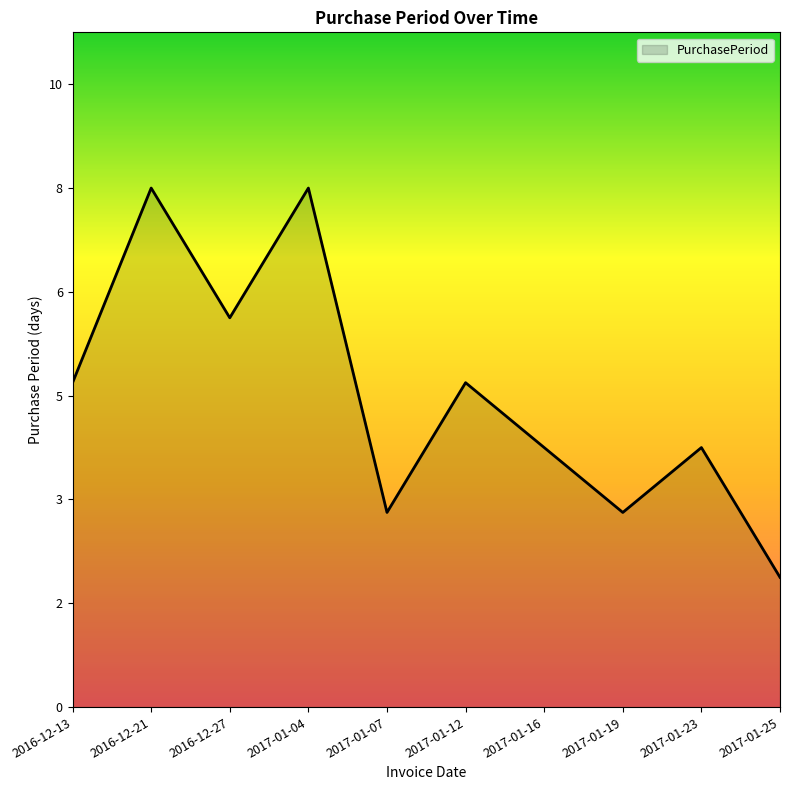

At which label is the value closest to 5?

2016-12-13